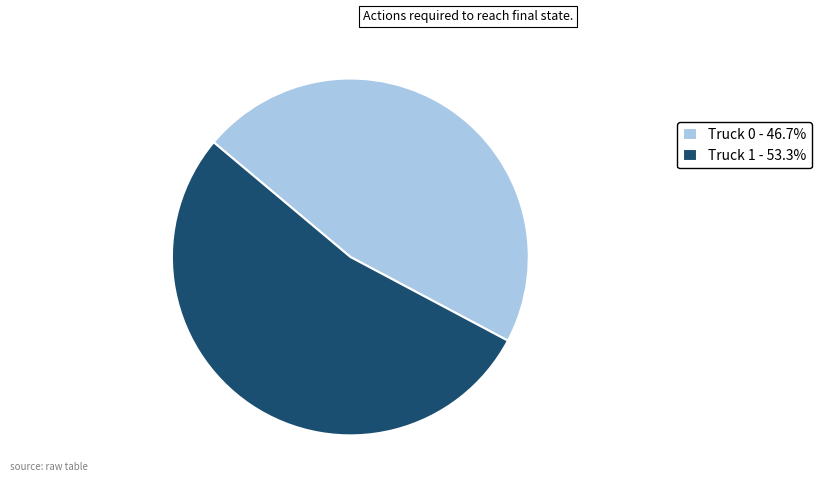

Combined, do Truck 0 and Truck 1 account for over 50%?

Yes